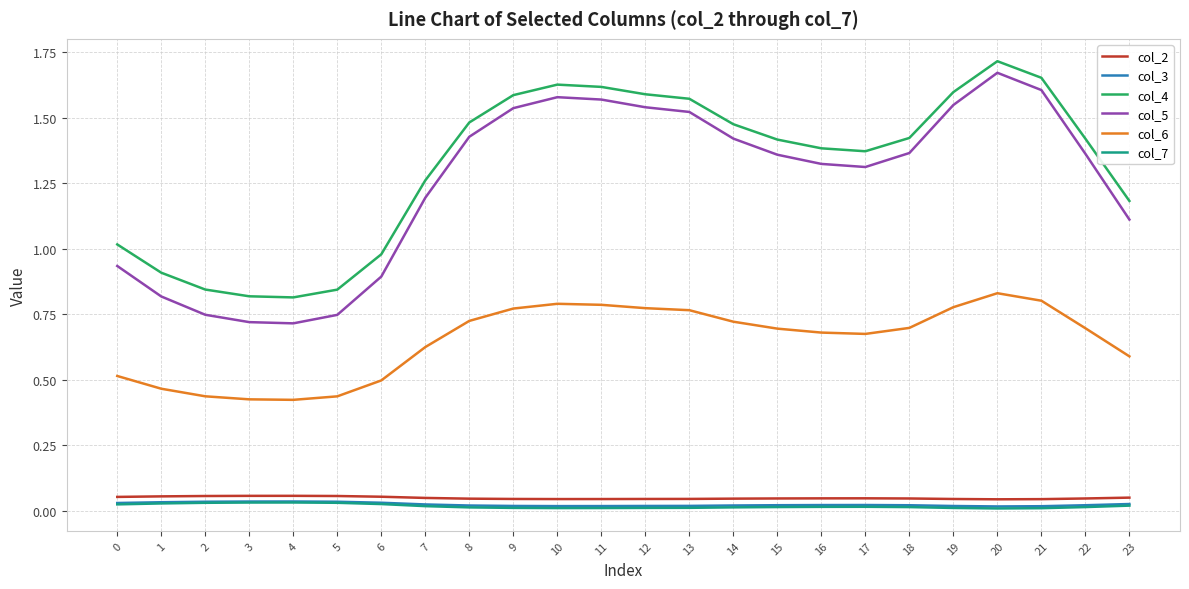

True or false: col_6 has a value of 0.7 at 22.

True